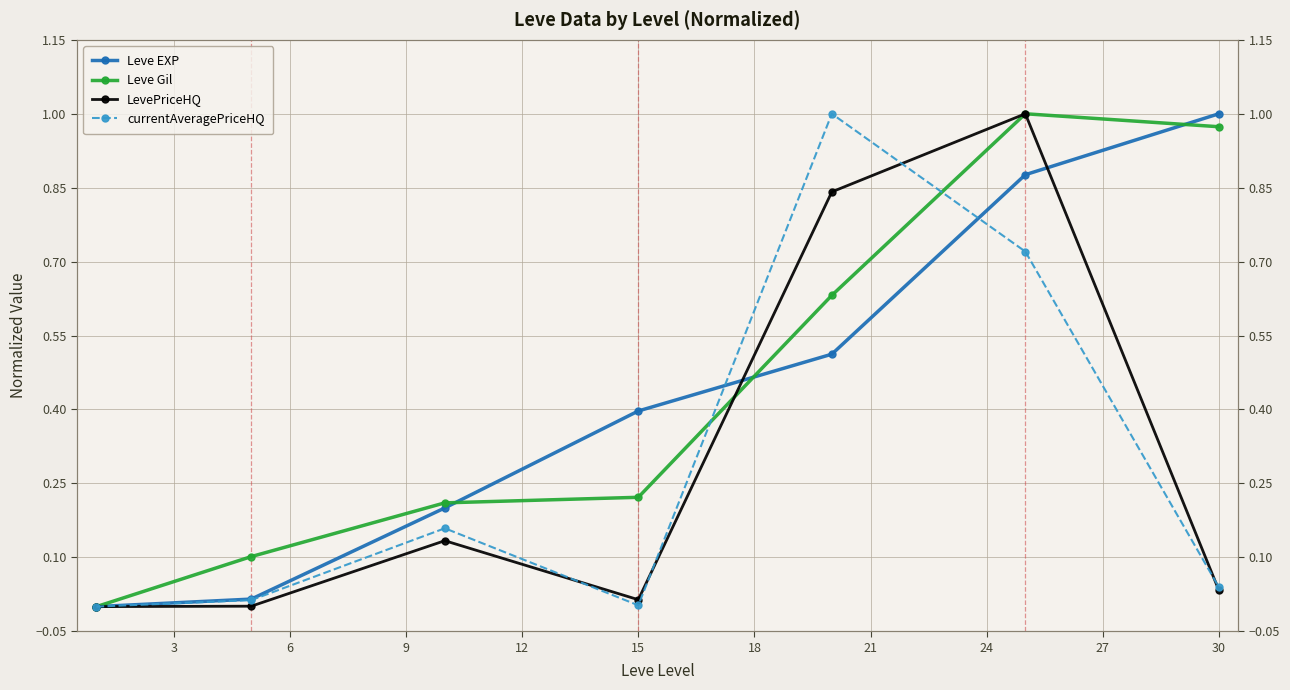

Which series has the largest total across all categories?

Leve Gil